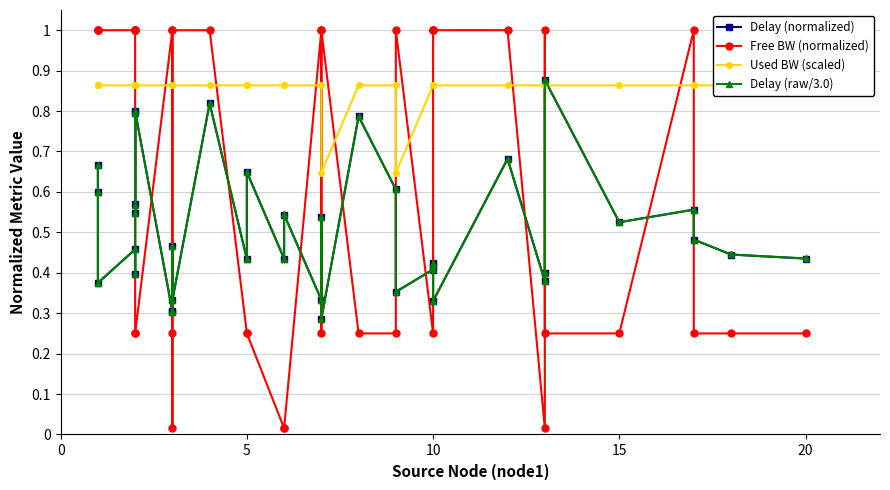

List the series in order of their peak value, highest first.

Free BW (normalized), Delay (raw/3.0), Delay (normalized), Used BW (scaled)